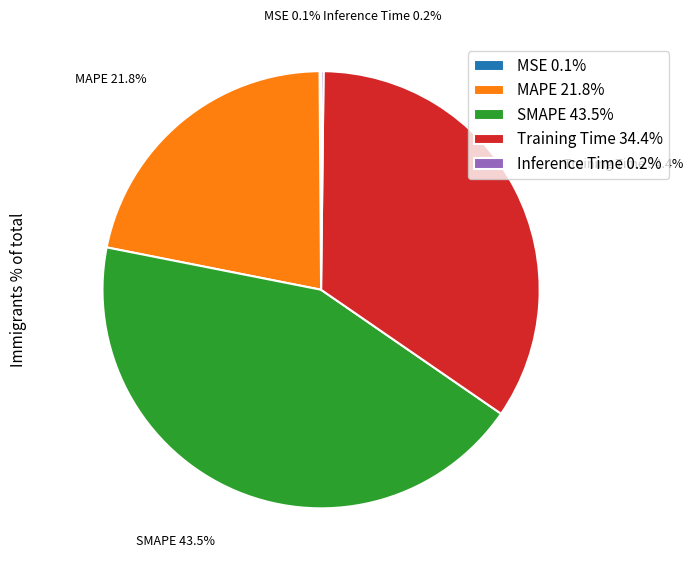

What is the ratio of the value at Training Time to the value at SMAPE?

0.8